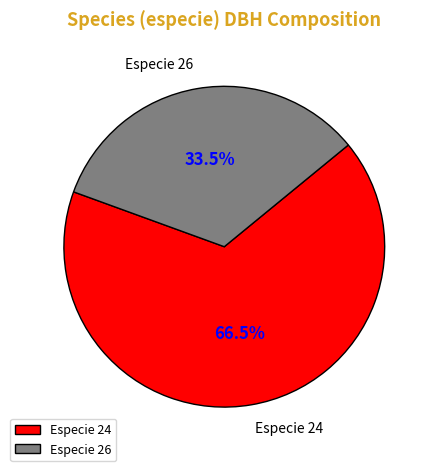

To the nearest percent, what is the average slice percentage?

50%